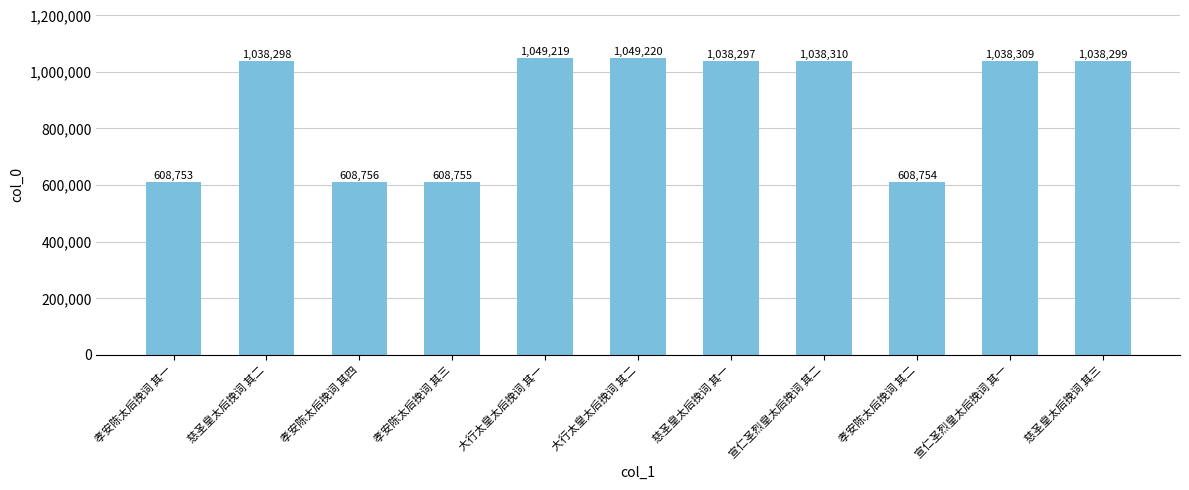

Reading right to left, transcribe all the data shown in this chart.

慈圣皇太后挽词 其三=1038299	宣仁圣烈皇太后挽词 其一=1038309	孝安陈太后挽词 其二=608754	宣仁圣烈皇太后挽词 其二=1038310	慈圣皇太后挽词 其一=1038297	大行太皇太后挽词 其二=1049220	大行太皇太后挽词 其一=1049219	孝安陈太后挽词 其三=608755	孝安陈太后挽词 其四=608756	慈圣皇太后挽词 其二=1038298	孝安陈太后挽词 其一=608753